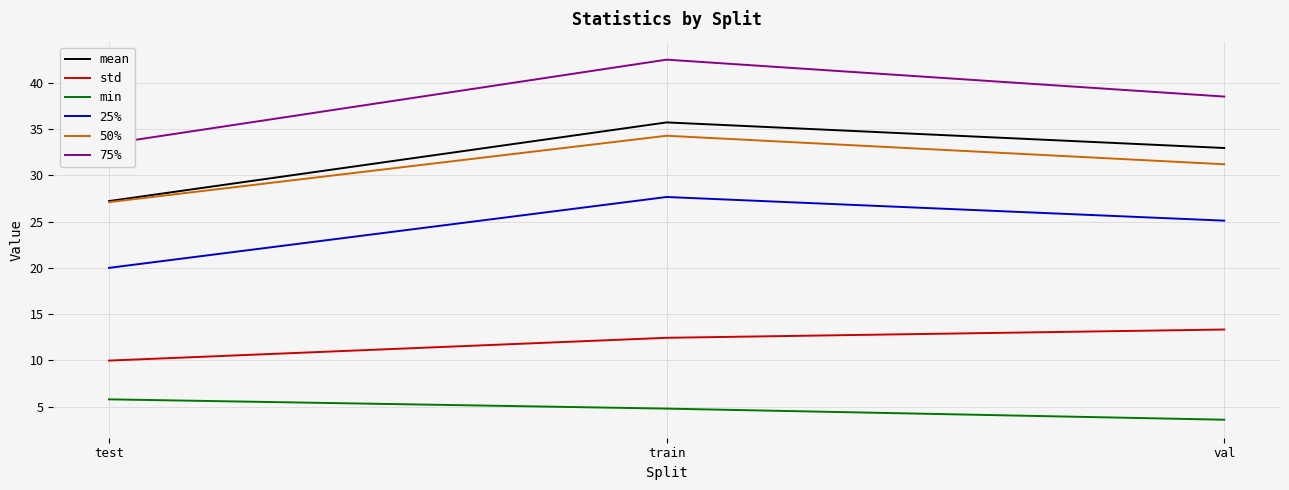

Reading left to right, extract all data points from this chart.

mean: 27.2	35.7	32.9
std: 10.0	12.4	13.3
min: 5.8	4.8	3.6
25%: 20.0	27.7	25.1
50%: 27.1	34.3	31.2
75%: 33.4	42.5	38.5